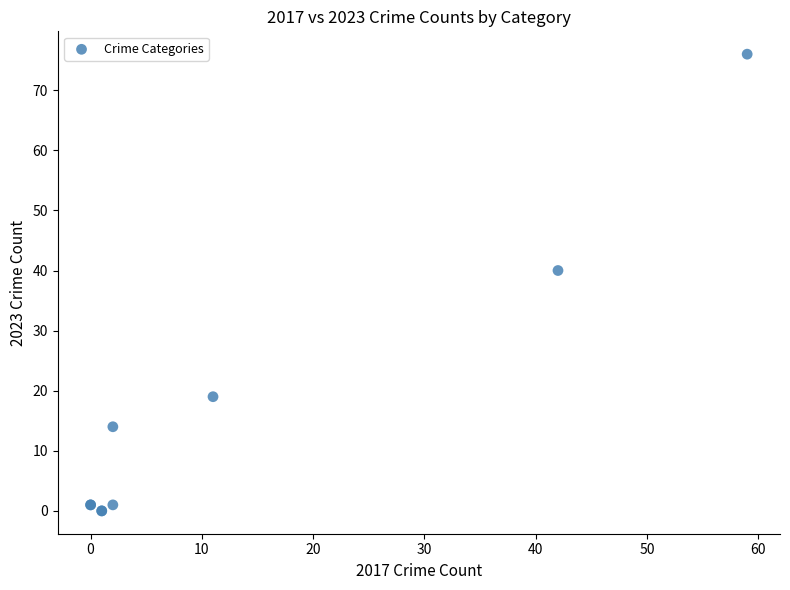

What Y value in the scatter plot is closest to 38?

40